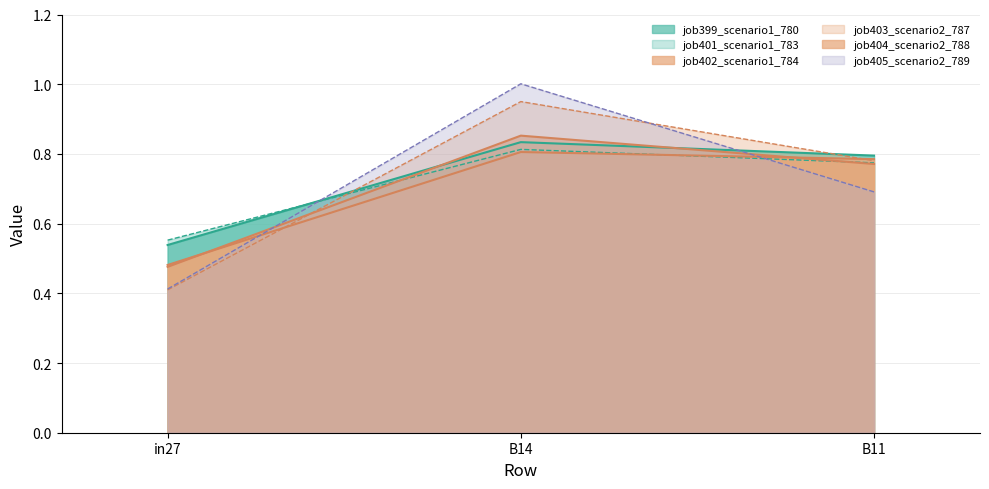

List the series in order of their peak value, highest first.

job405_scenario2_789, job403_scenario2_787, job404_scenario2_788, job399_scenario1_780, job401_scenario1_783, job402_scenario1_784